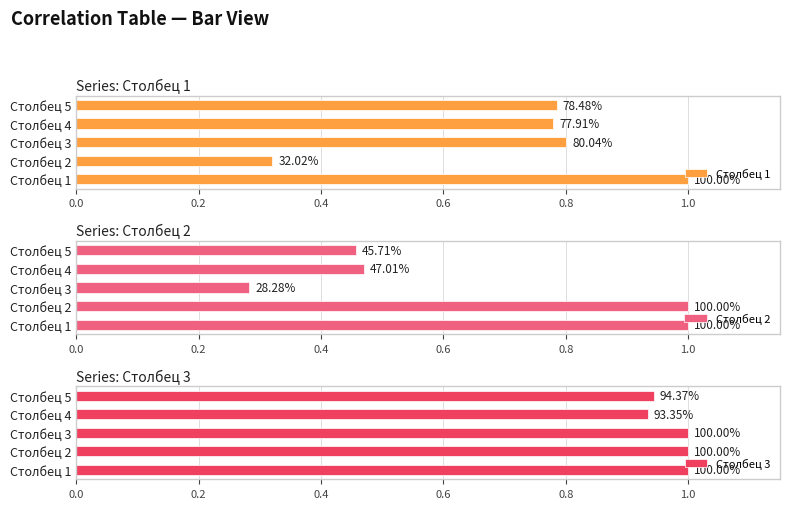

How many distinct data groups are displayed?

3